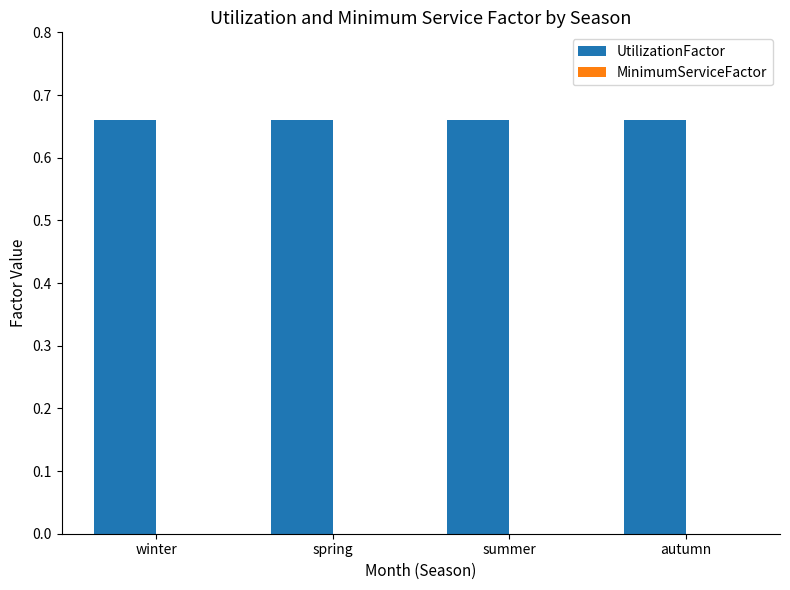

What is the label of the 1st bar from the left?

winter